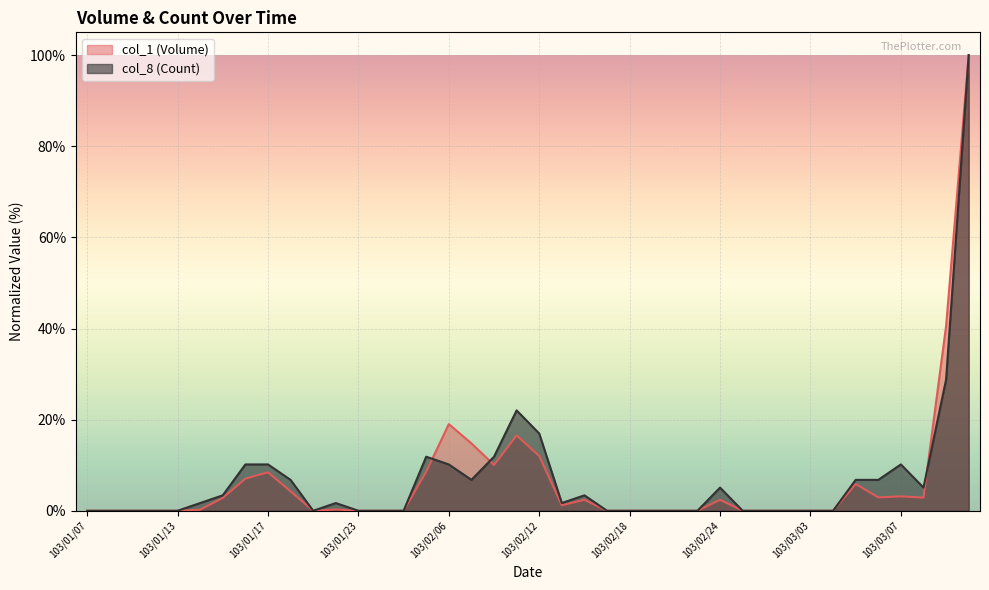

What is the difference between the second highest and second lowest values in the col_1 (Volume) series?

40.5